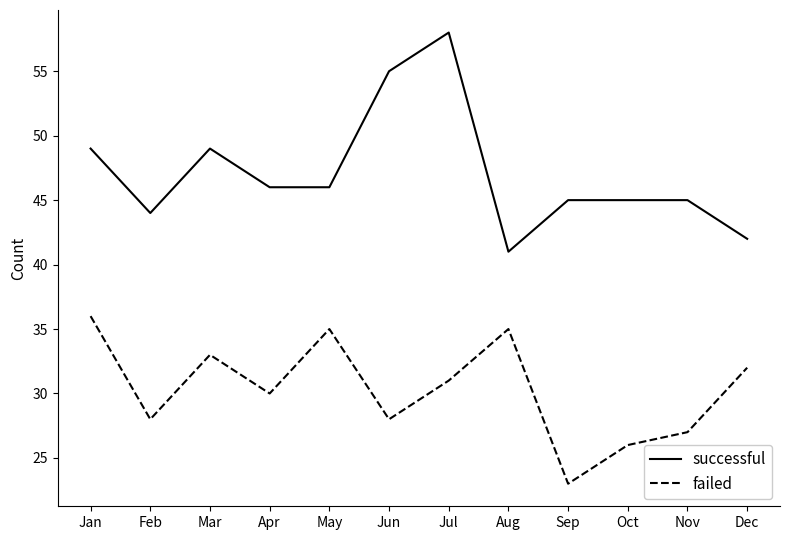

How many lines are shown in the chart?

2